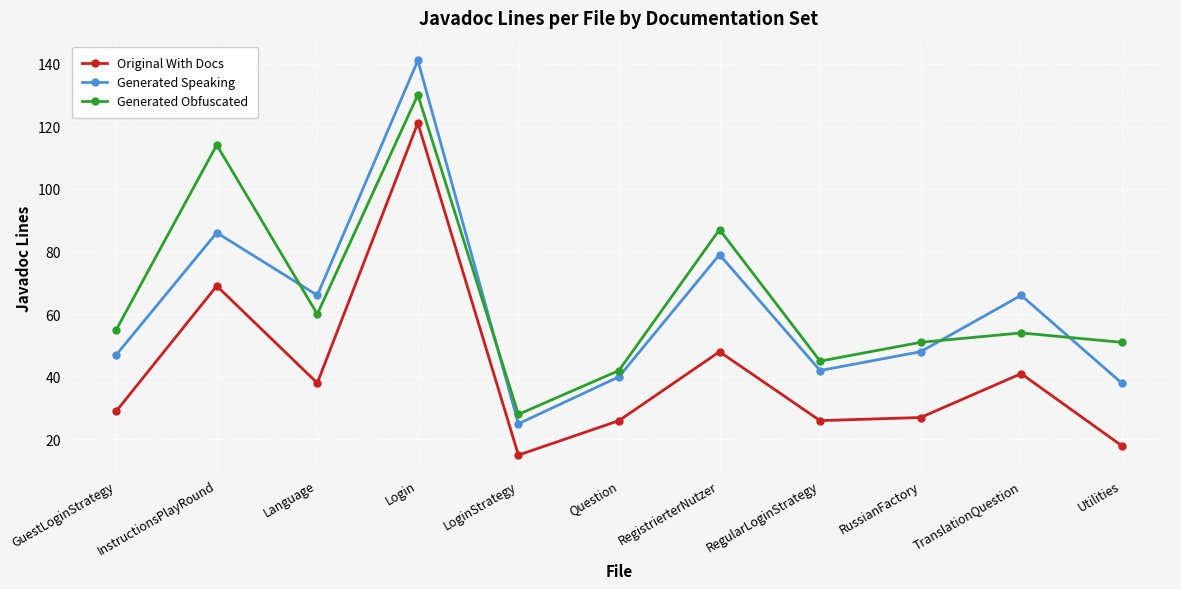

The Generated Obfuscated series shows 76 at Utilities. True or false?

False